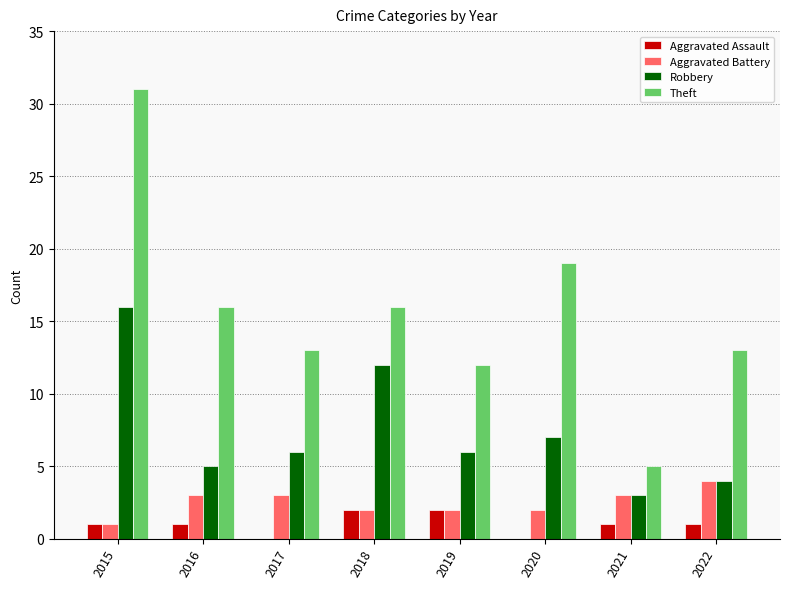

What is the maximum value for Theft?

31